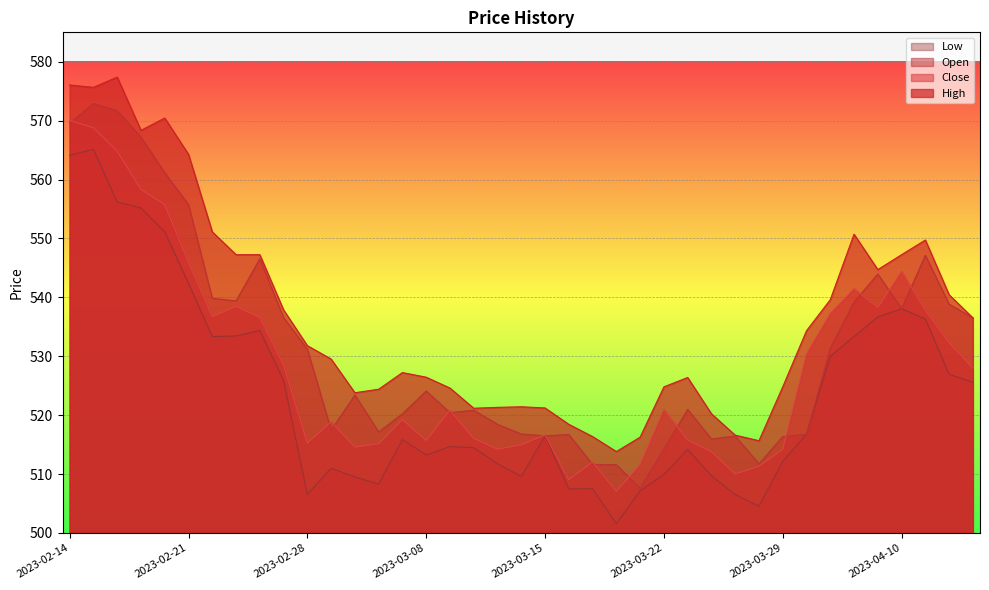

At which label is High closest to 545?

2023-04-06